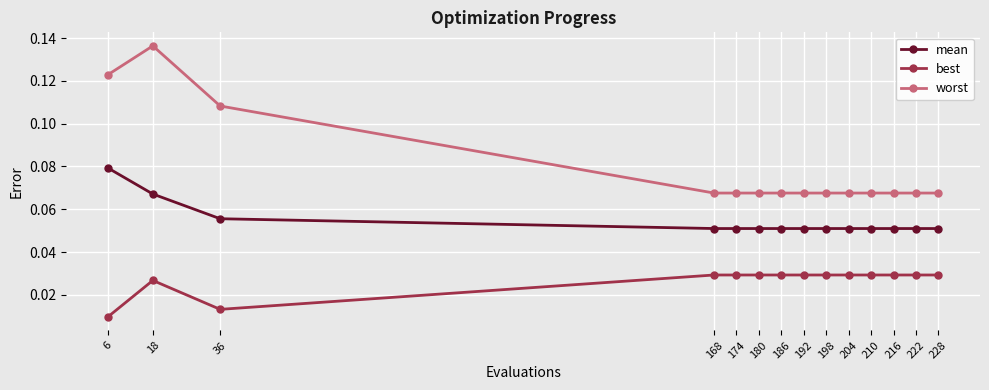

Which series has the largest total across all categories?

worst